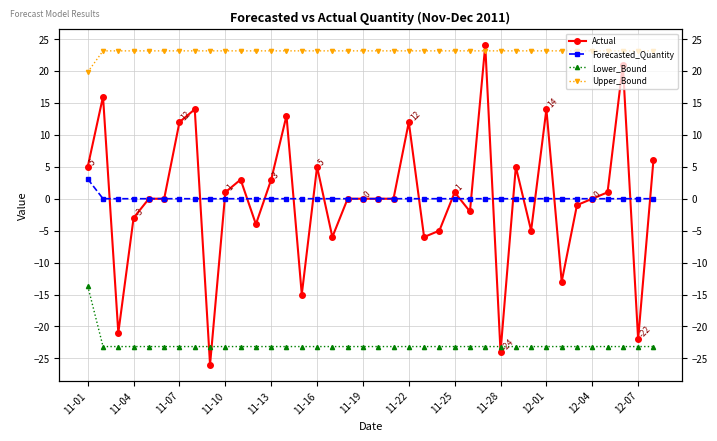

What is the smallest value displayed?

-26.0